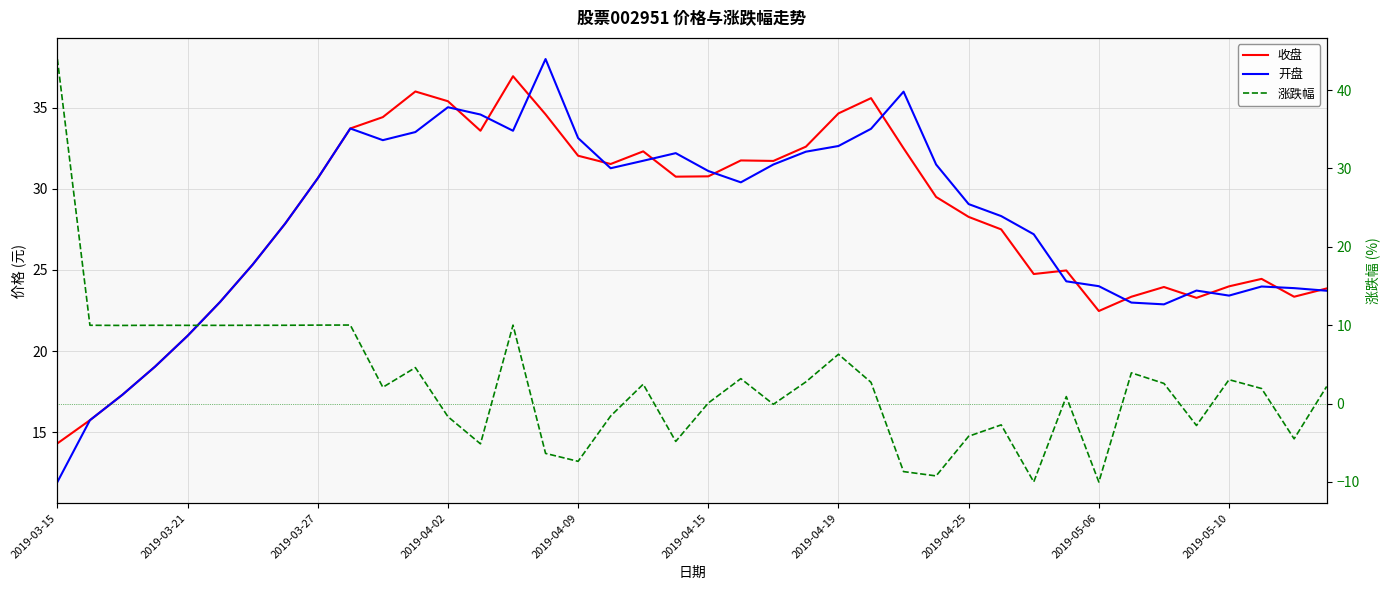

What is the difference between the maximum and minimum values in the 收盘 series?

22.6